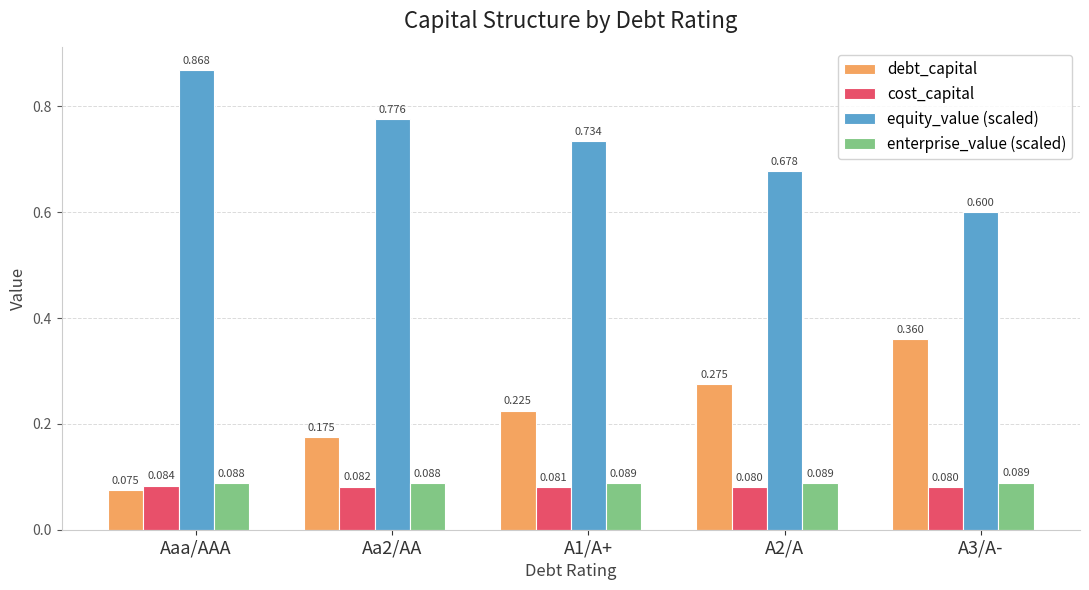

Is the value of equity_value (scaled) at A3/A- greater than the value of debt_capital at Aa2/AA?

Yes